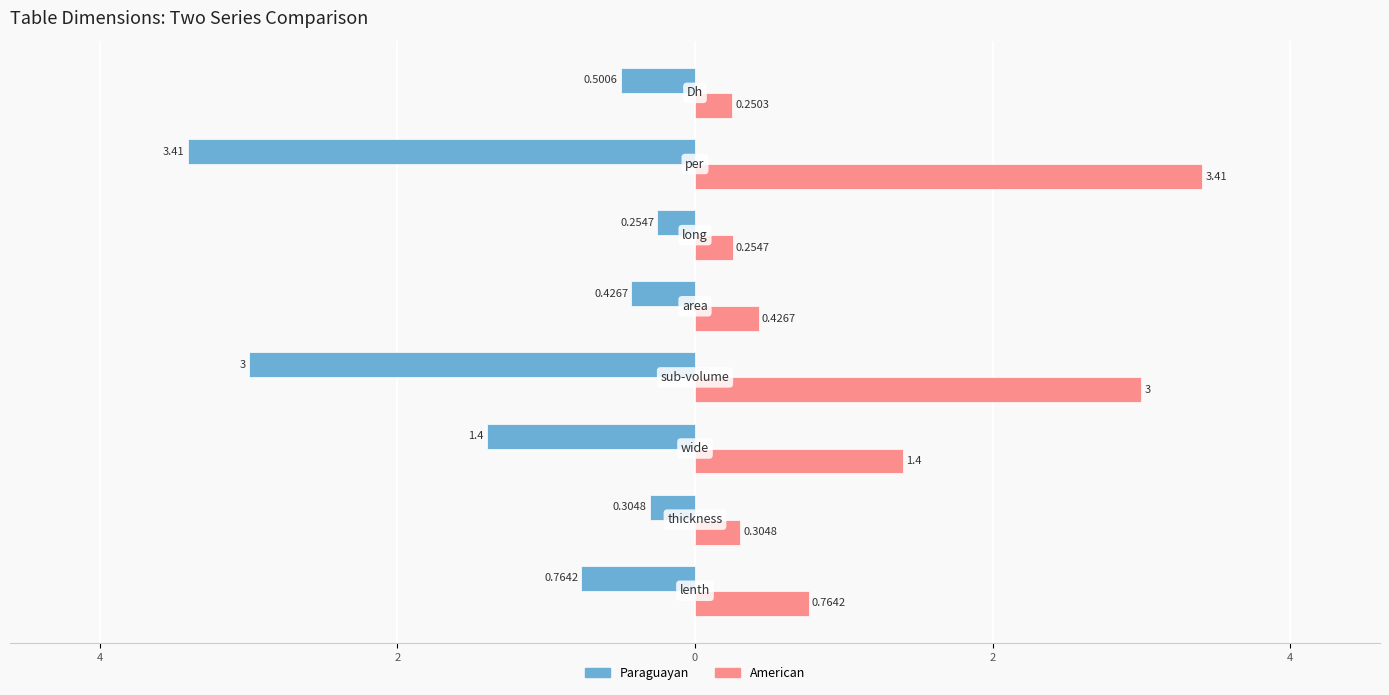

What are all the series names shown in the legend?

Paraguayan, American